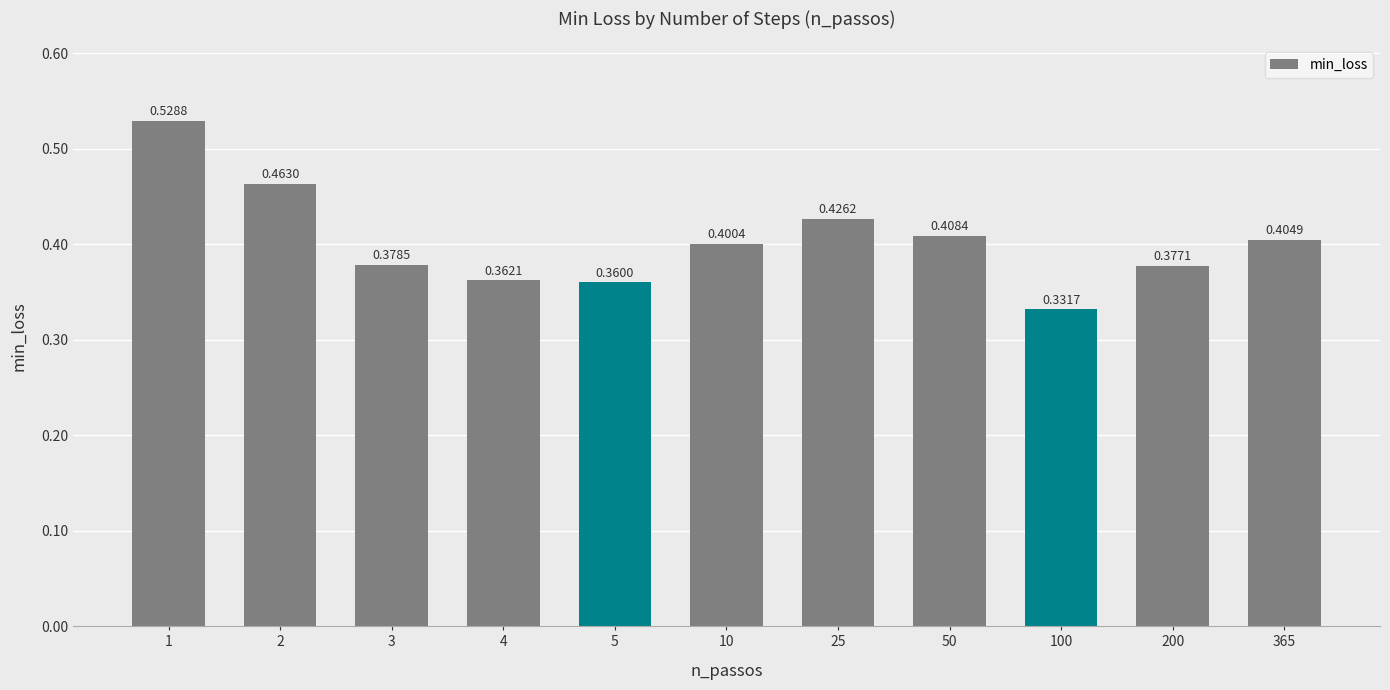

Does the chart contain stacked bars?

No